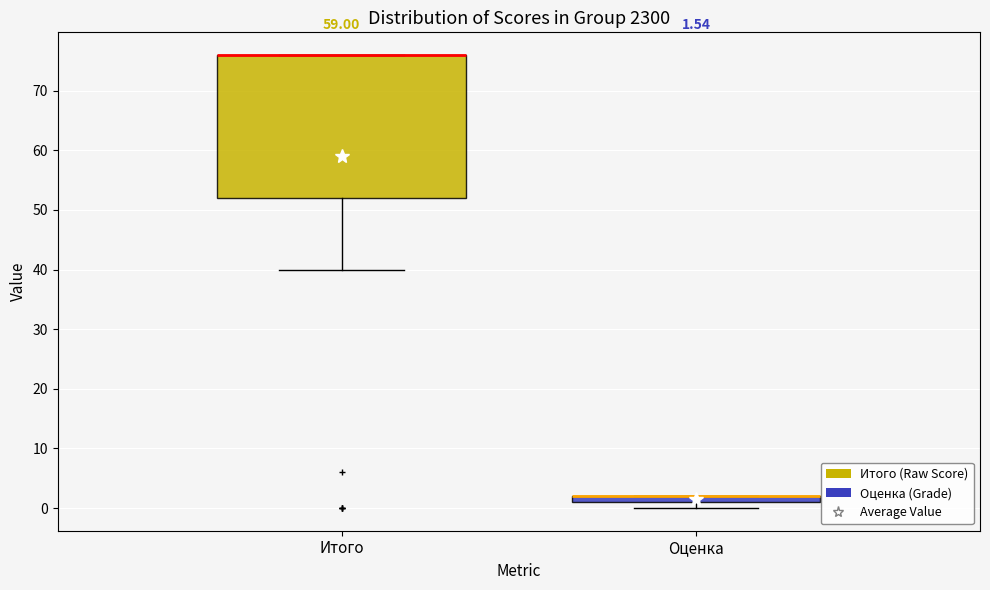

Comparing the boxes themselves (not the whiskers), which one is the tallest?

Итого